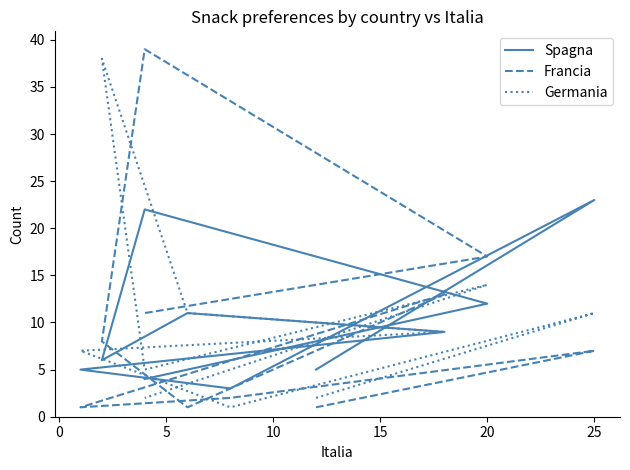

Does the chart display data point markers on the line(s)?

No